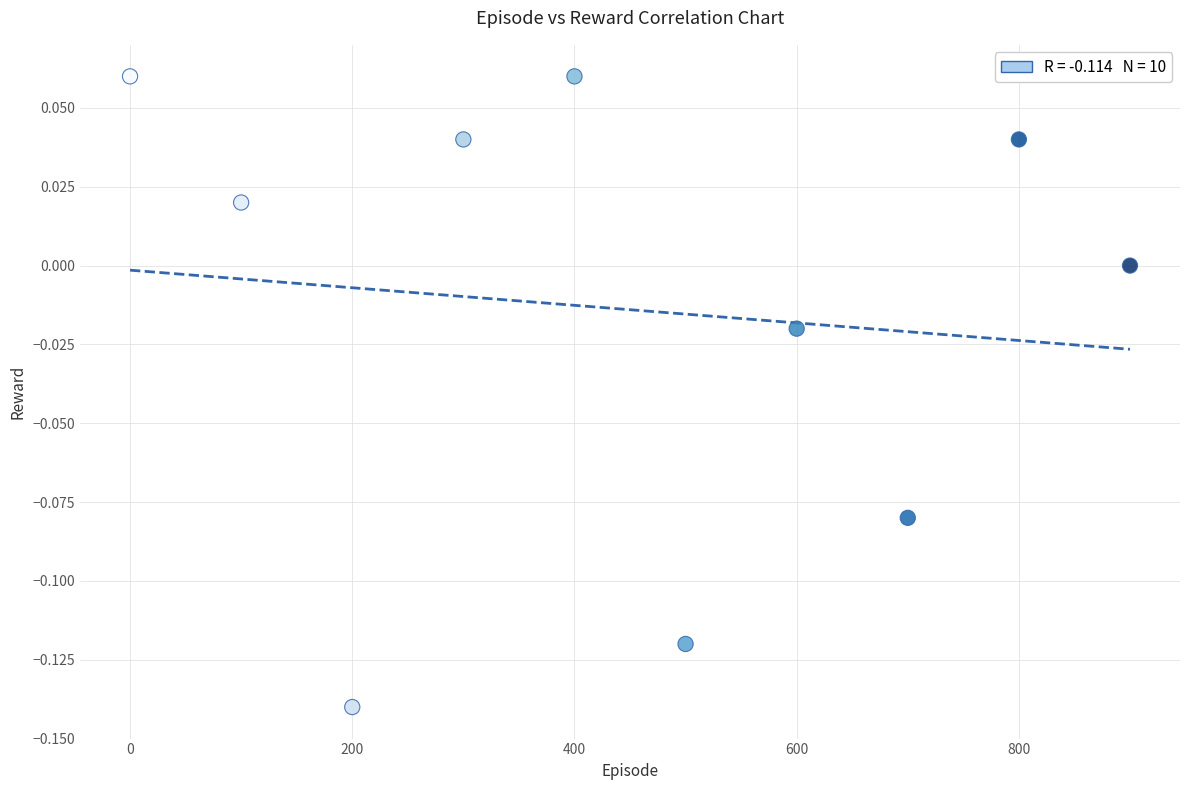

What is the range of X values (max minus min)?

900.0